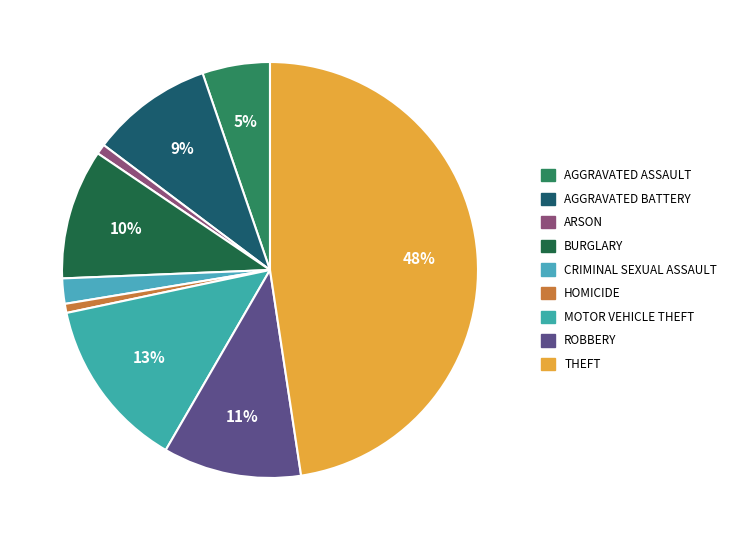

How many slices are in this pie chart?

9